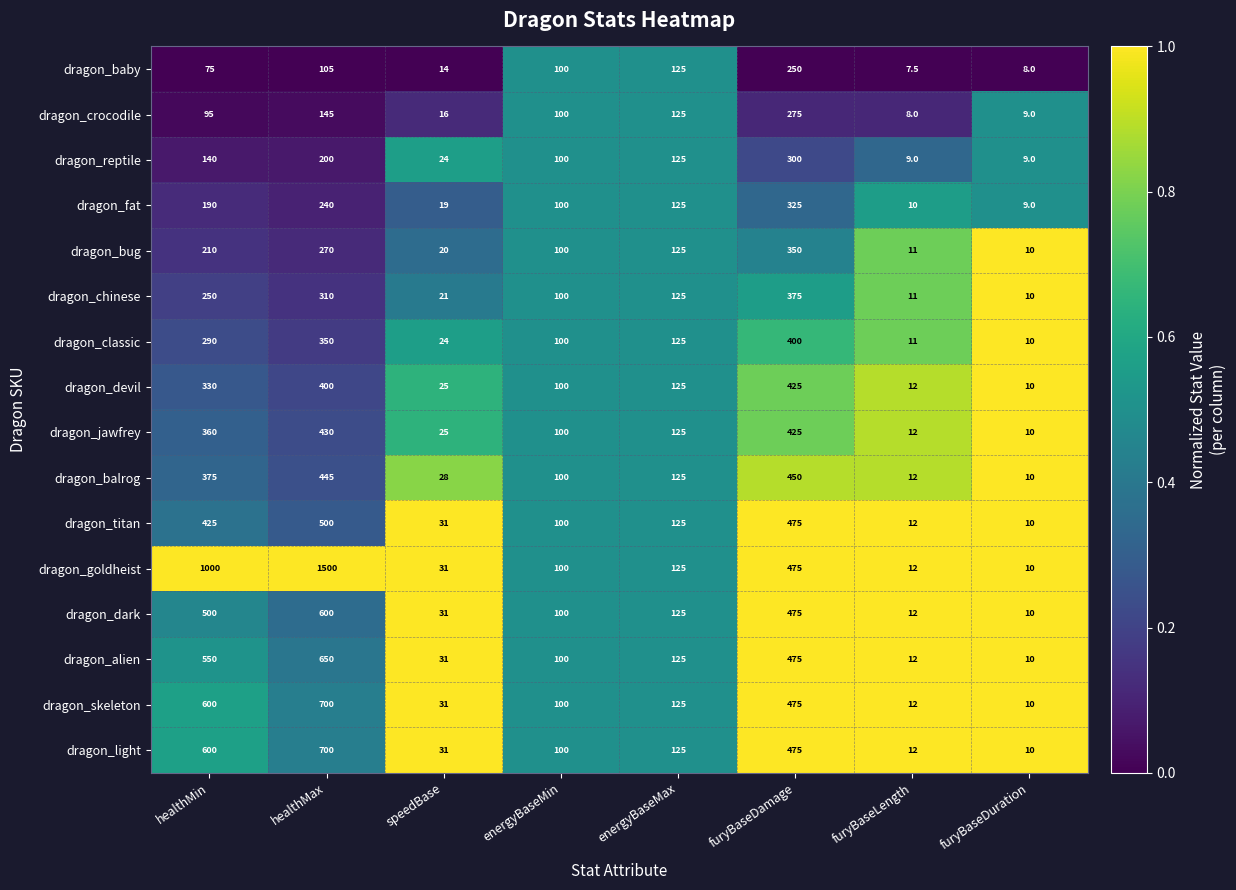

Which series has the widest spread of values?

dragon_goldheist